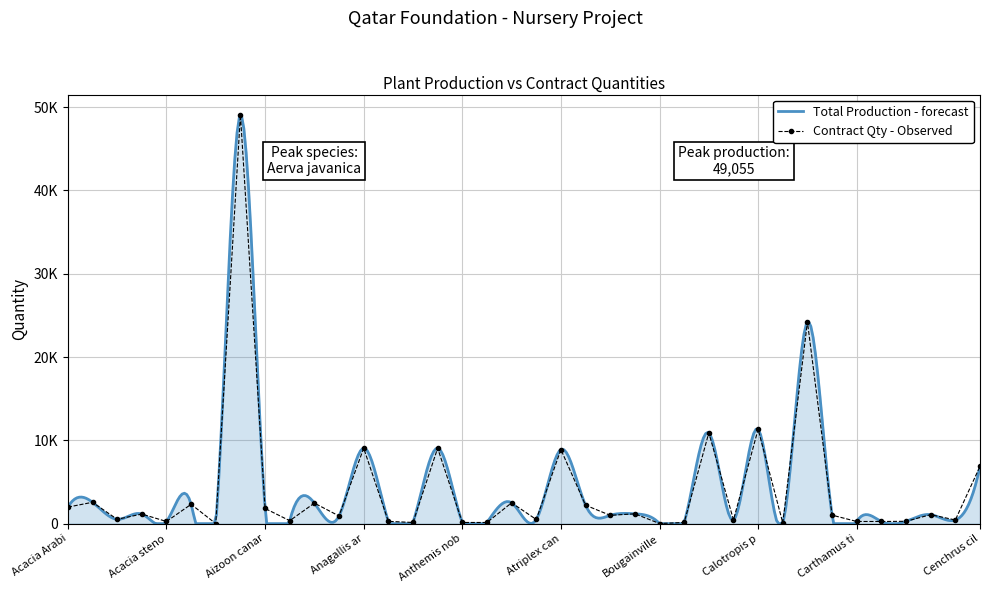

Reading left to right, what are all the values shown in this chart?

1987	2564	524	1150	261	2320	3	49055	1820	354	2464	920	9060	276	140	9060	140	140	2500	500	8898	2212	998	1181	15	140	10900	450	11330	90	24220	1020	260	260	280	1080	440	6880